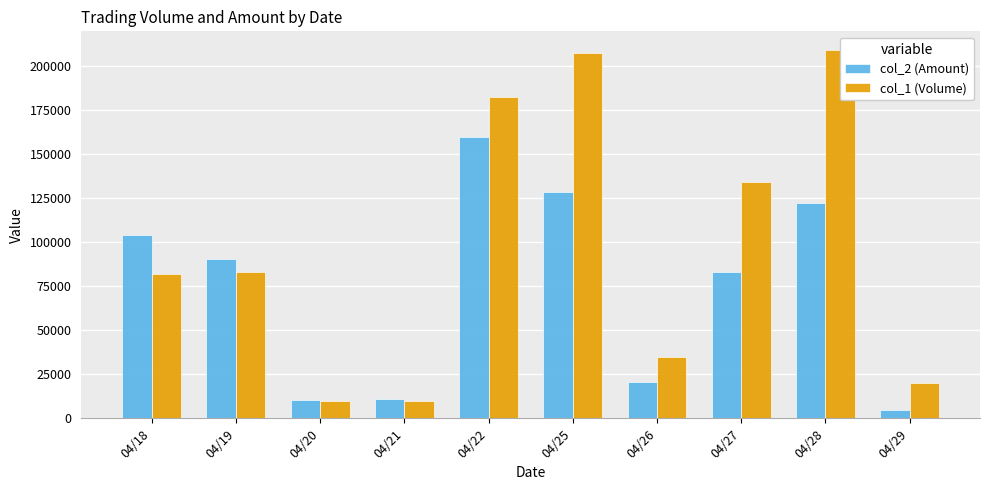

What are all the series names shown in the legend?

col_2 (Amount), col_1 (Volume)